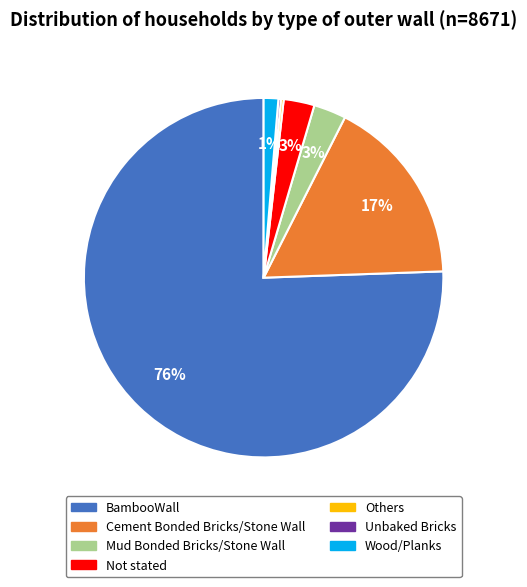

Do BambooWall and Mud Bonded Bricks/Stone Wall together represent more than half of the pie?

Yes